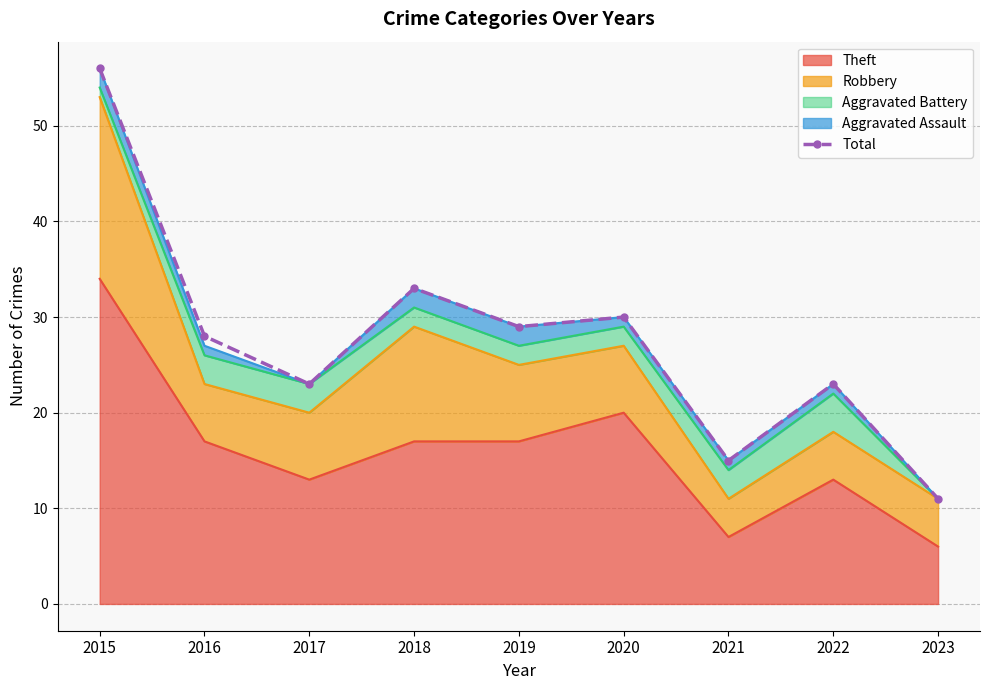

True or false: the data shows 28 at 2016.

True